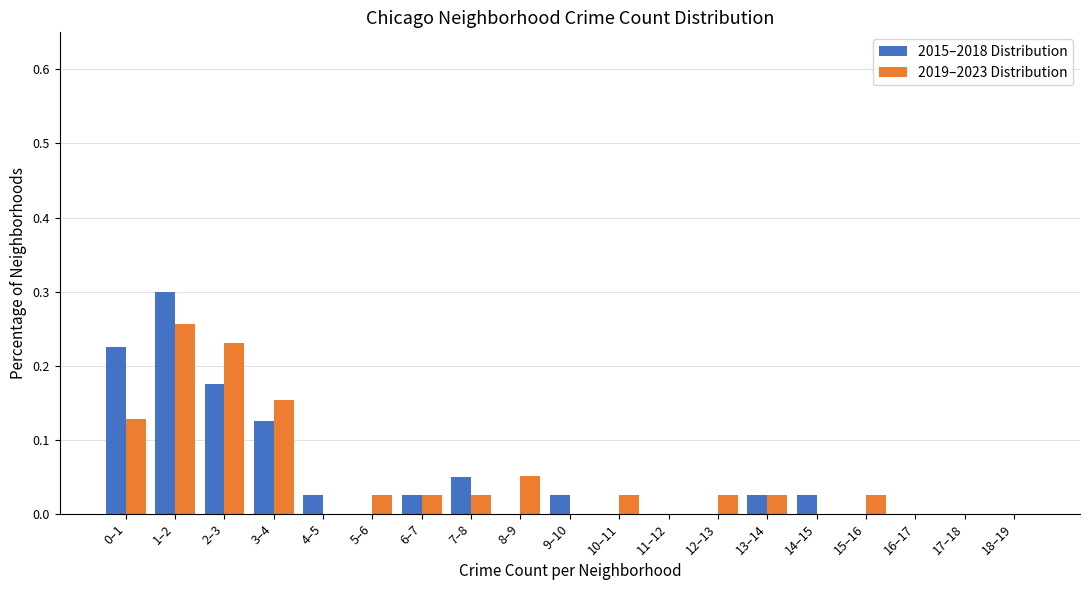

True or false: 2019–2023 Distribution has a value of 0.2 at 9–10.

False